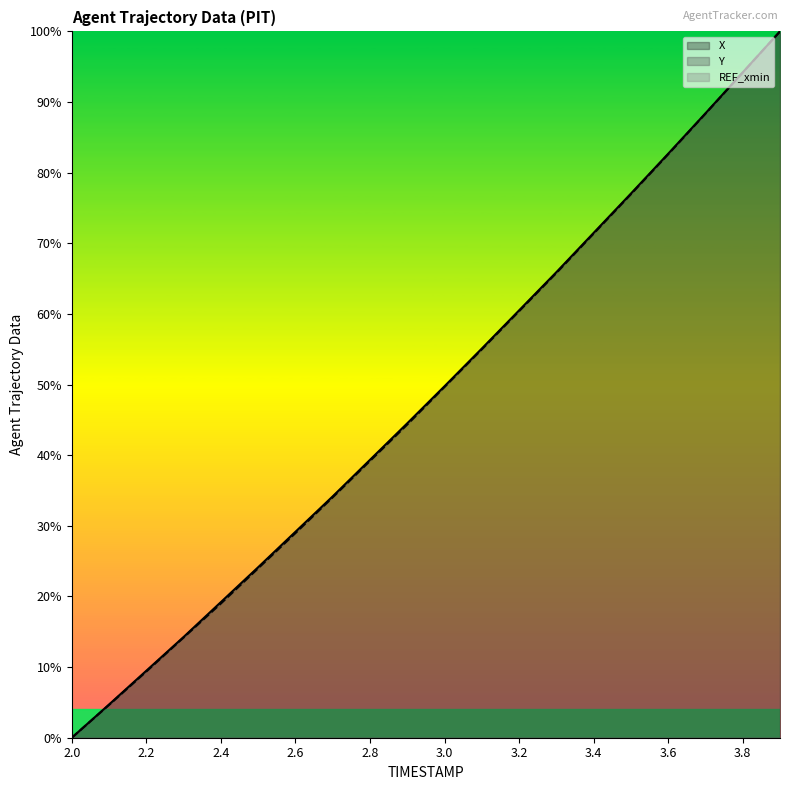

At 3.8, list the series in order from largest to smallest.

X, Y